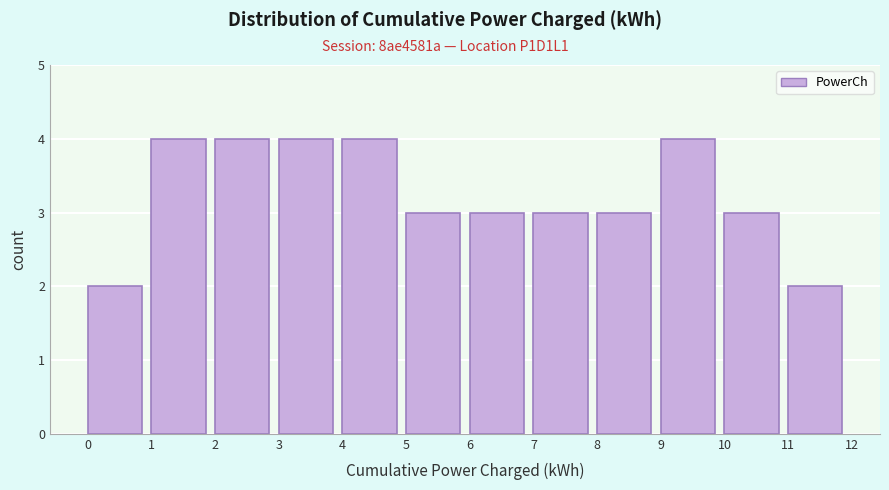

How tall is the bar that spans 11 to 12 on the x-axis? The values are not printed on the chart, so give them approximately, as read against the axis.

2